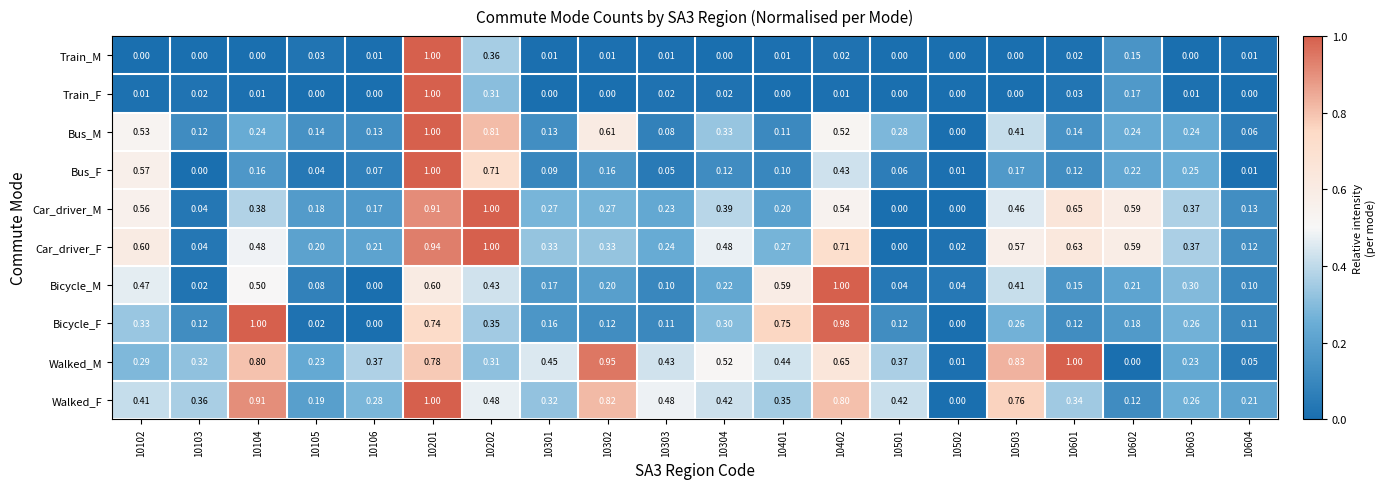

How many positive values does the Car_driver_F series have?

19